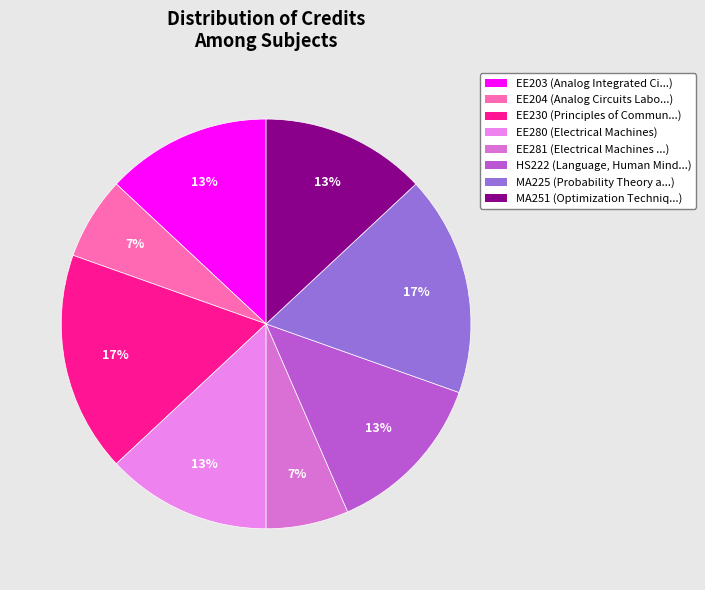

To the nearest percent, what is the average slice percentage?

12%